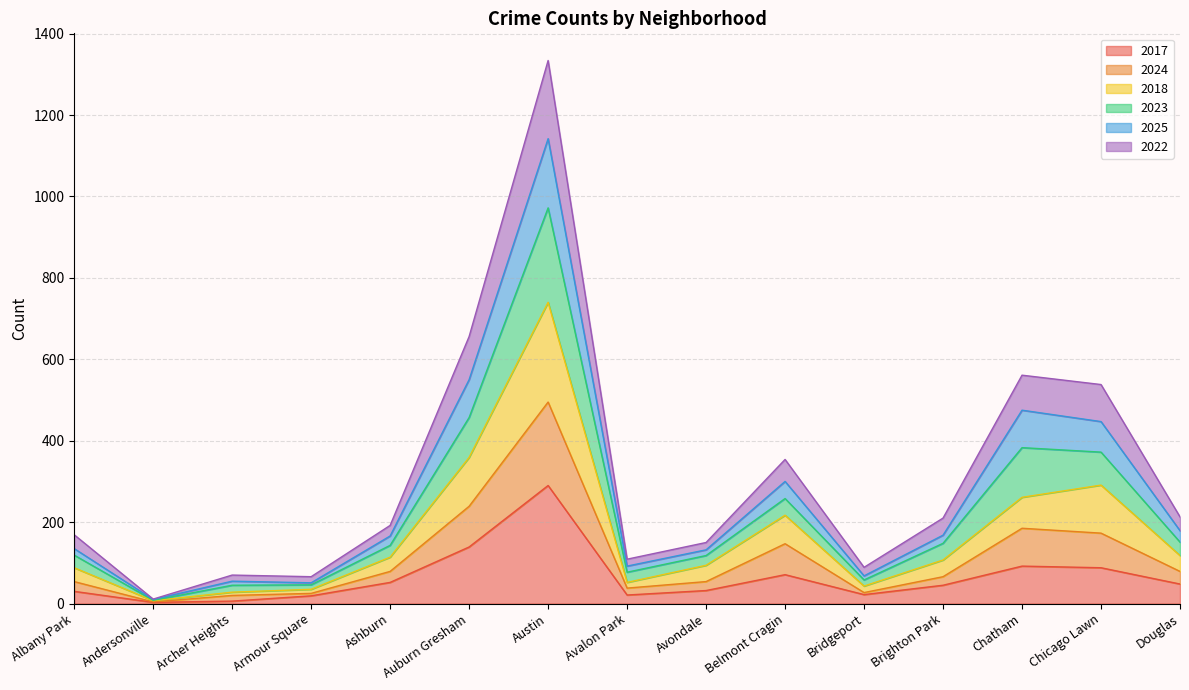

How many interior local peaks does the 2025 series have?

3